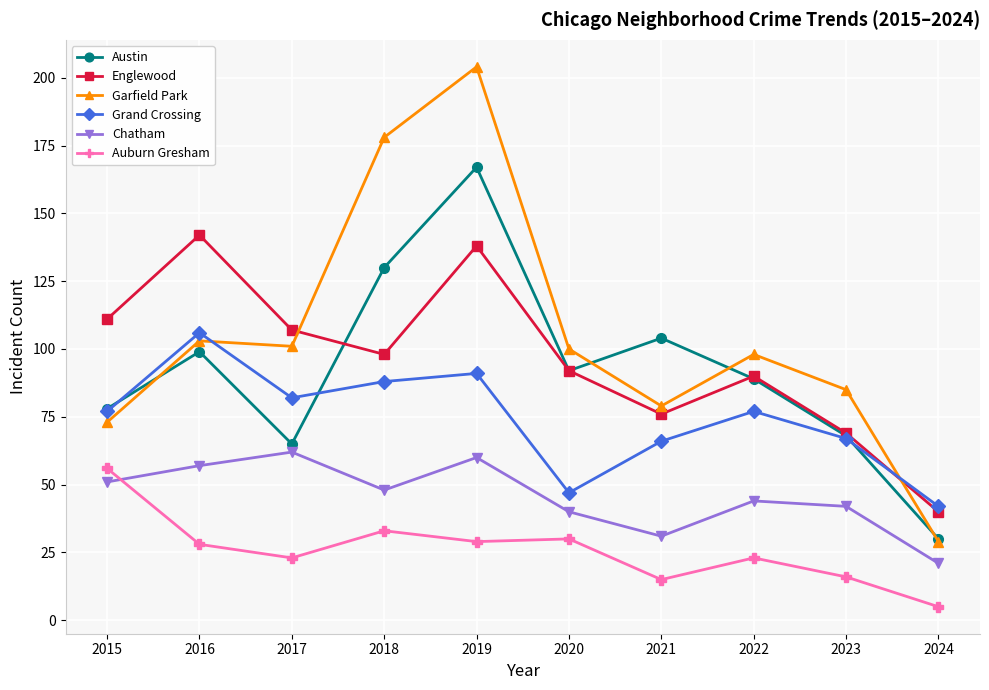

How many values in the Garfield Park series are below 100?

5